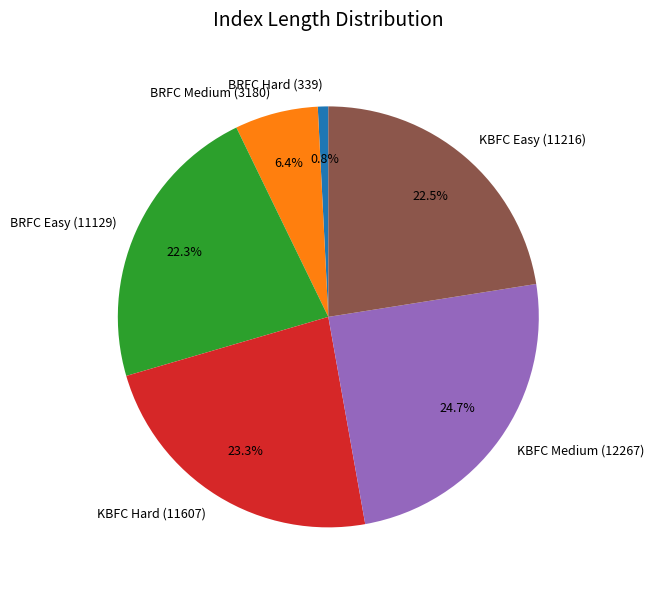

To the nearest percent, what portion does KBFC Medium (12267) represent?

25%